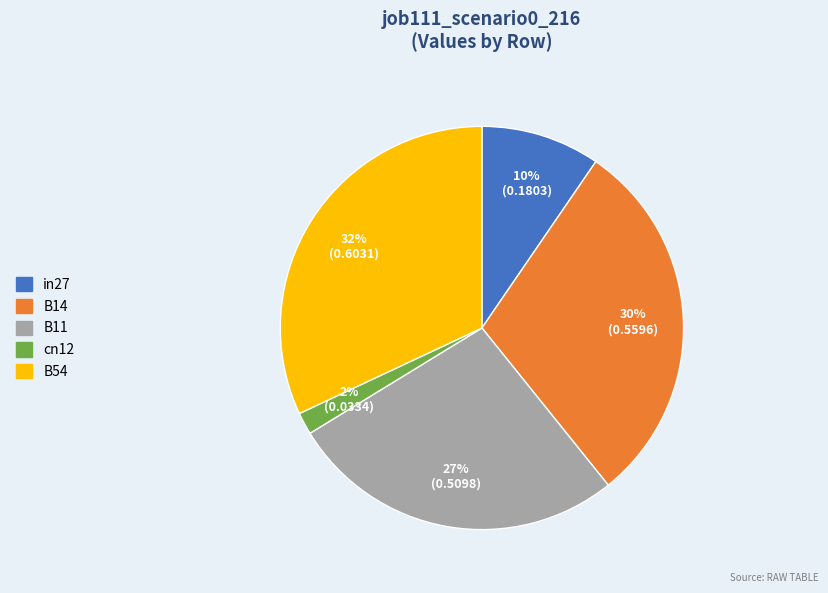

Does B54 represent more than half of the total?

No